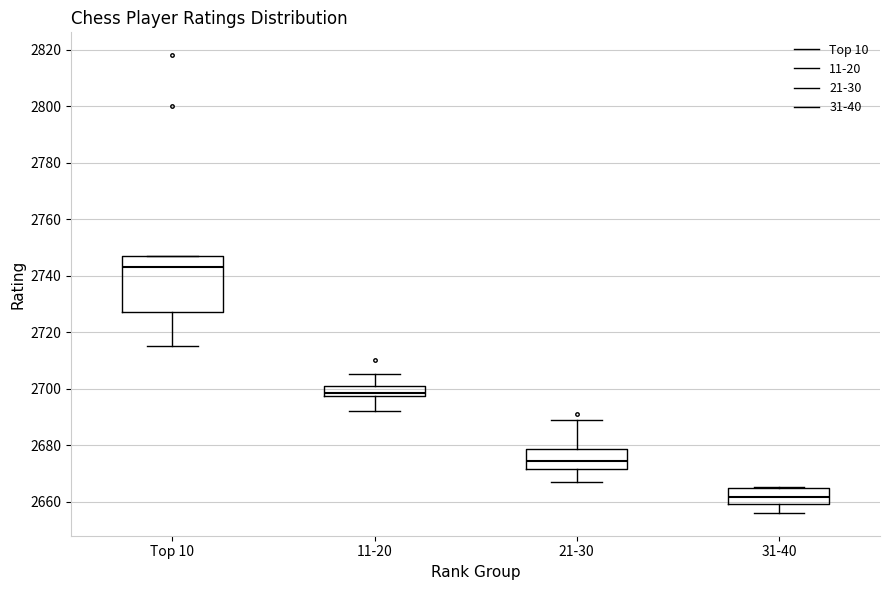

Reading left to right, transcribe this box plot: for each box, give where its median line is, the range the box spans, and where its two whiskers end, as read against the y-axis. The values are not printed on the chart, so give them approximately, as read against the axis.

Top 10: median 2744, box 2728 to 2748, whiskers 2716 to 2748
11-20: median 2698 (inside the box), box 2698 to 2700, whiskers 2692 to 2706
21-30: median 2674, box 2672 to 2678, whiskers 2668 to 2690
31-40: median 2662, box 2660 to 2664, whiskers 2656 to 2666